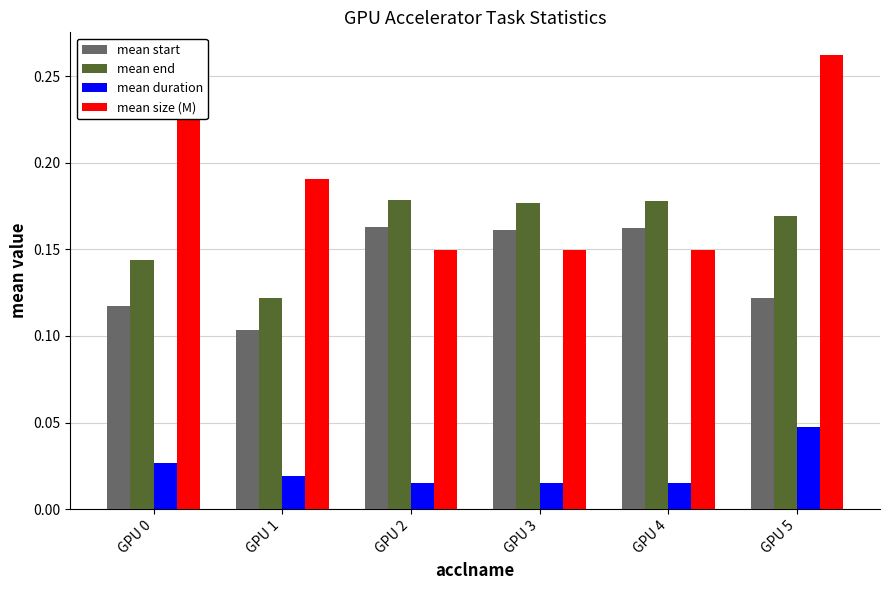

Reading left to right, transcribe all the data shown in this chart.

mean start: 0.1	0.1	0.2	0.2	0.2	0.1
mean end: 0.1	0.1	0.2	0.2	0.2	0.2
mean duration: 0.0	0.0	0.0	0.0	0.0	0.0
mean size (M): 0.3	0.2	0.1	0.1	0.1	0.3